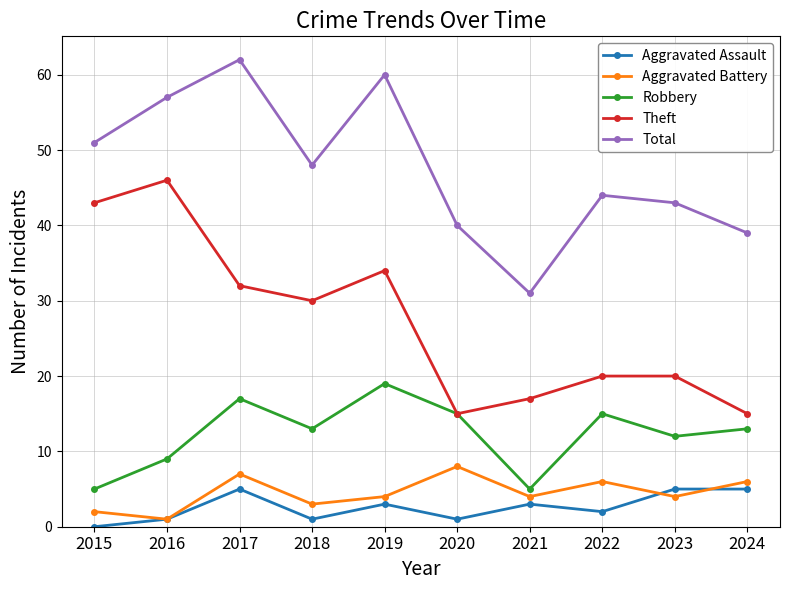

How many lines are shown in the chart?

5